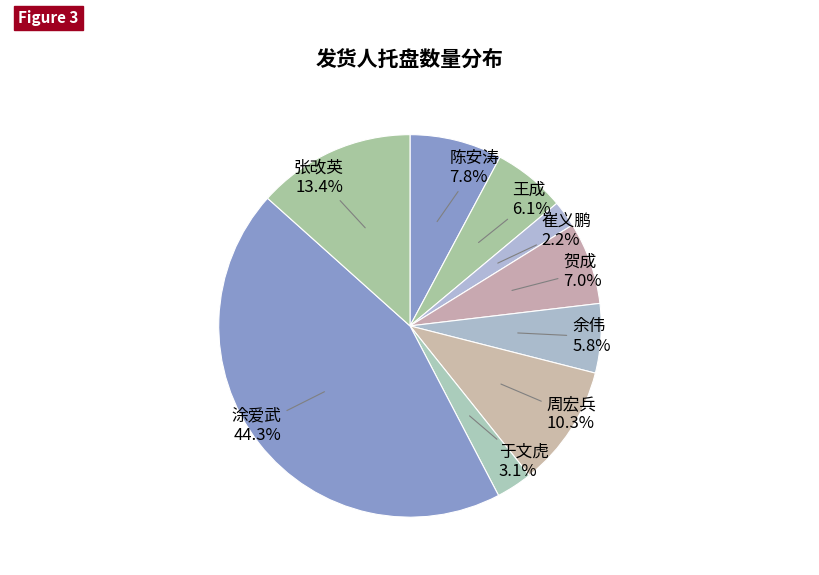

How many slices are in this pie chart?

9